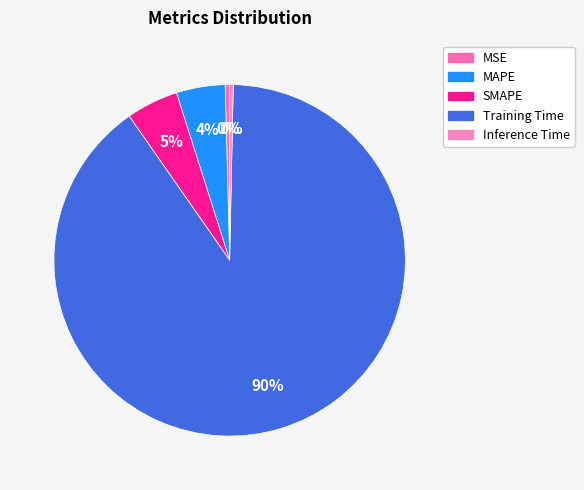

Approximately how many times larger is the value at SMAPE compared to Training Time?

0.1